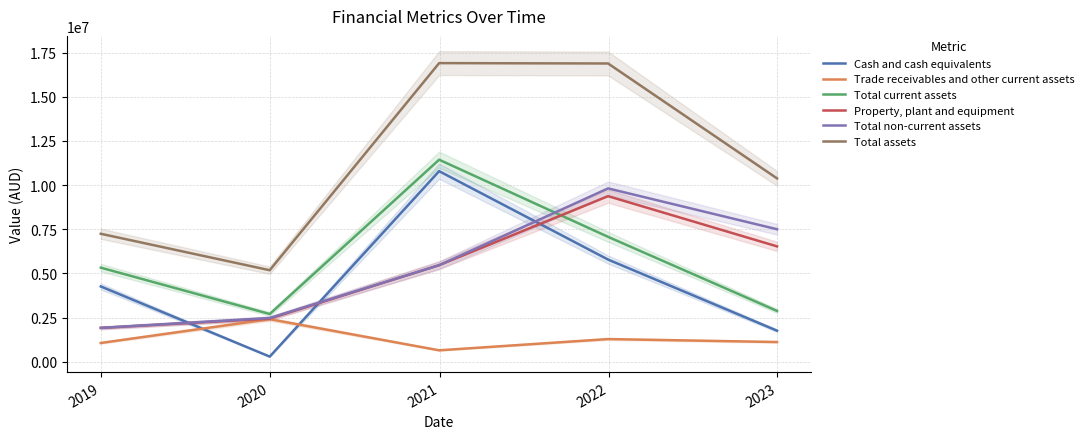

What is the maximum value for Trade receivables and other current assets?

2411346.0